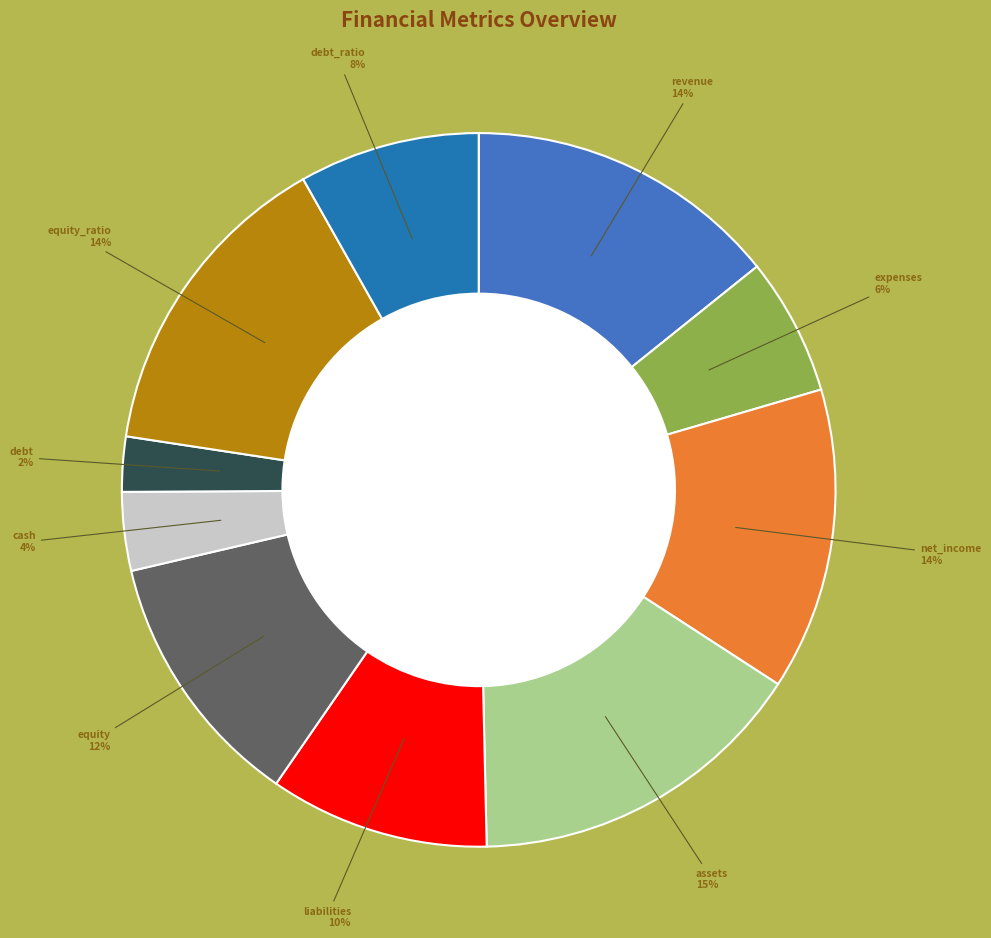

Is it true that equity is 1% of the pie?

False